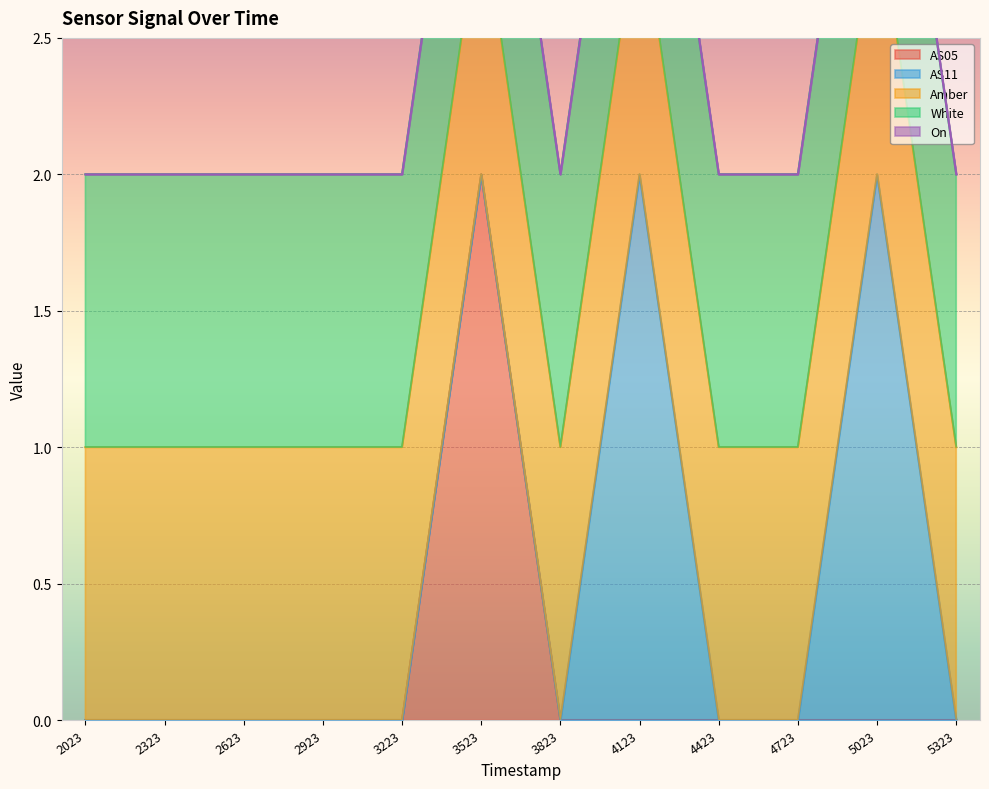

What is the total value across all series at 947414123?

4